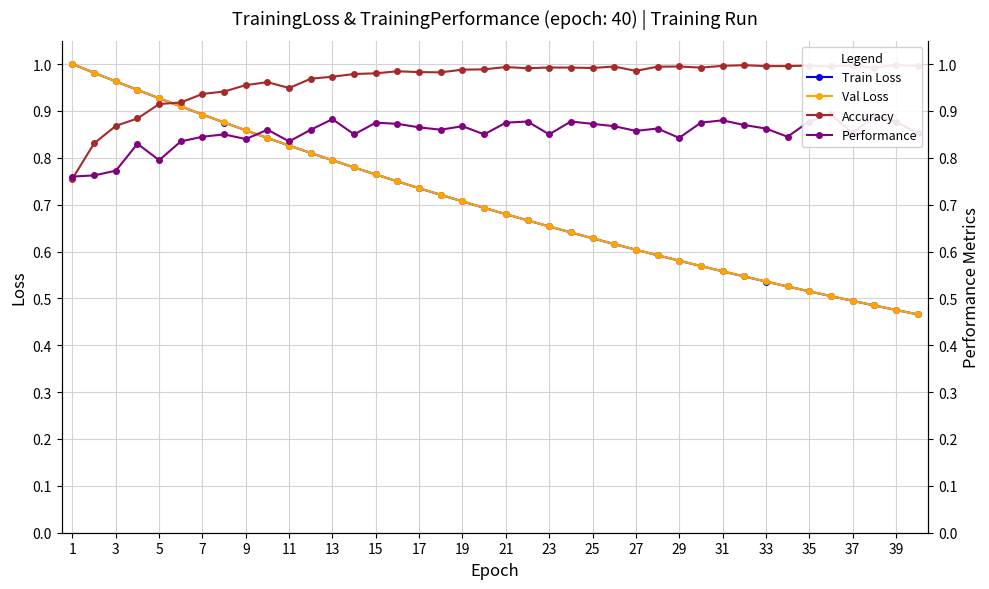

What is the difference between the Val Loss values at 29 and 35?

0.1